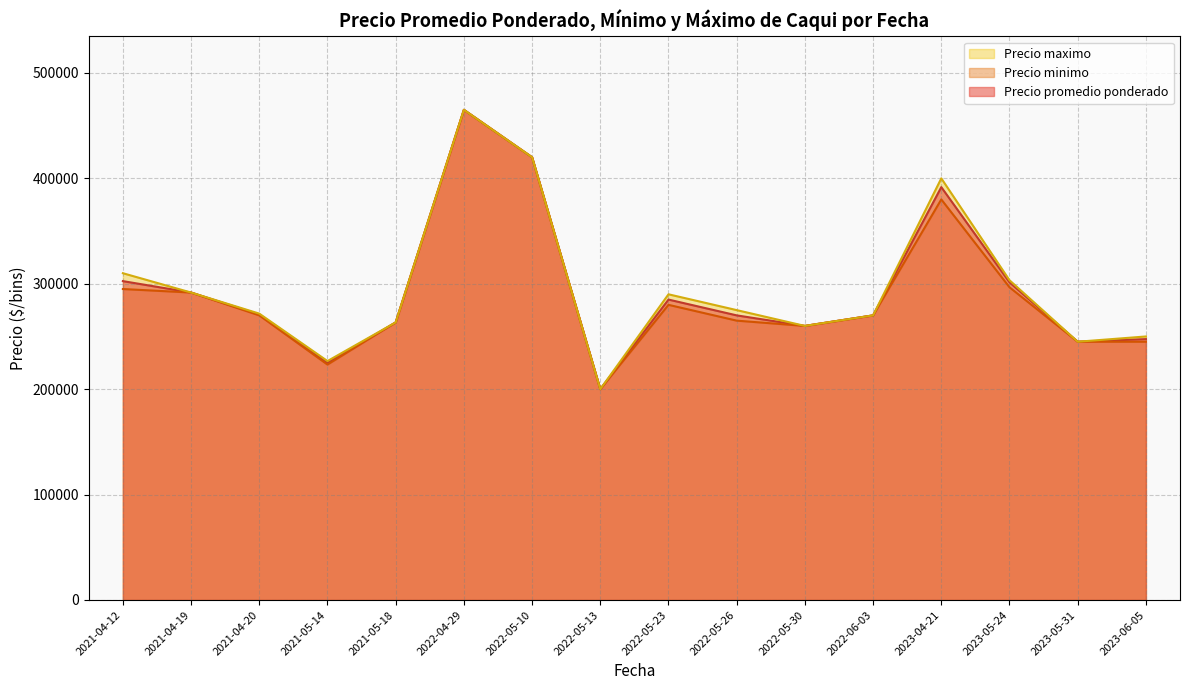

What is the smallest value displayed?

200000.0